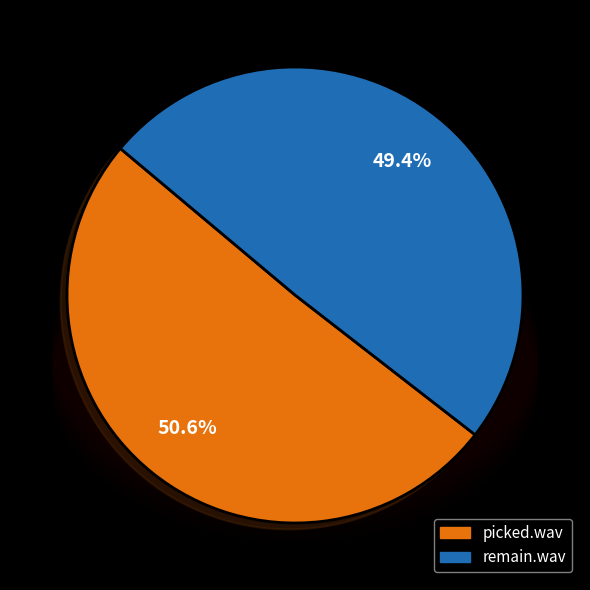

Which category has the smallest portion of the pie?

remain.wav